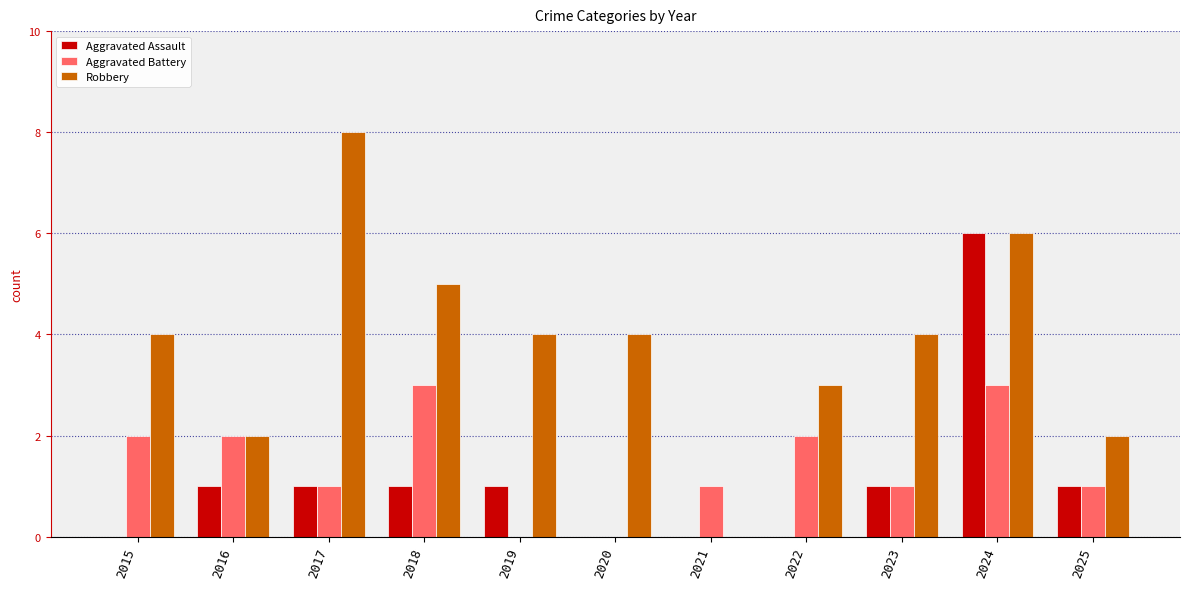

True or false: Aggravated Assault has a value of -4 at 2015.

False